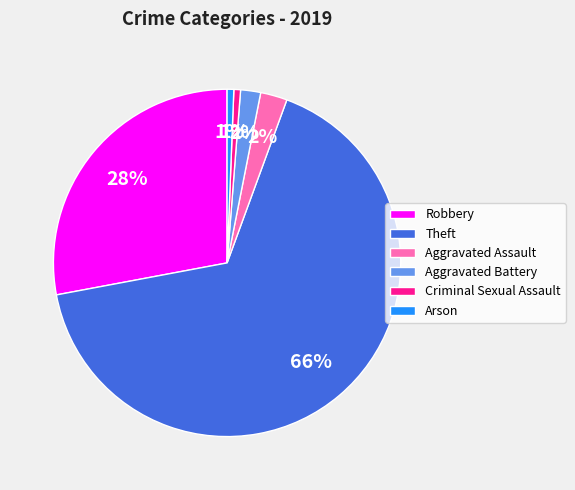

Which category accounts for the majority?

Theft